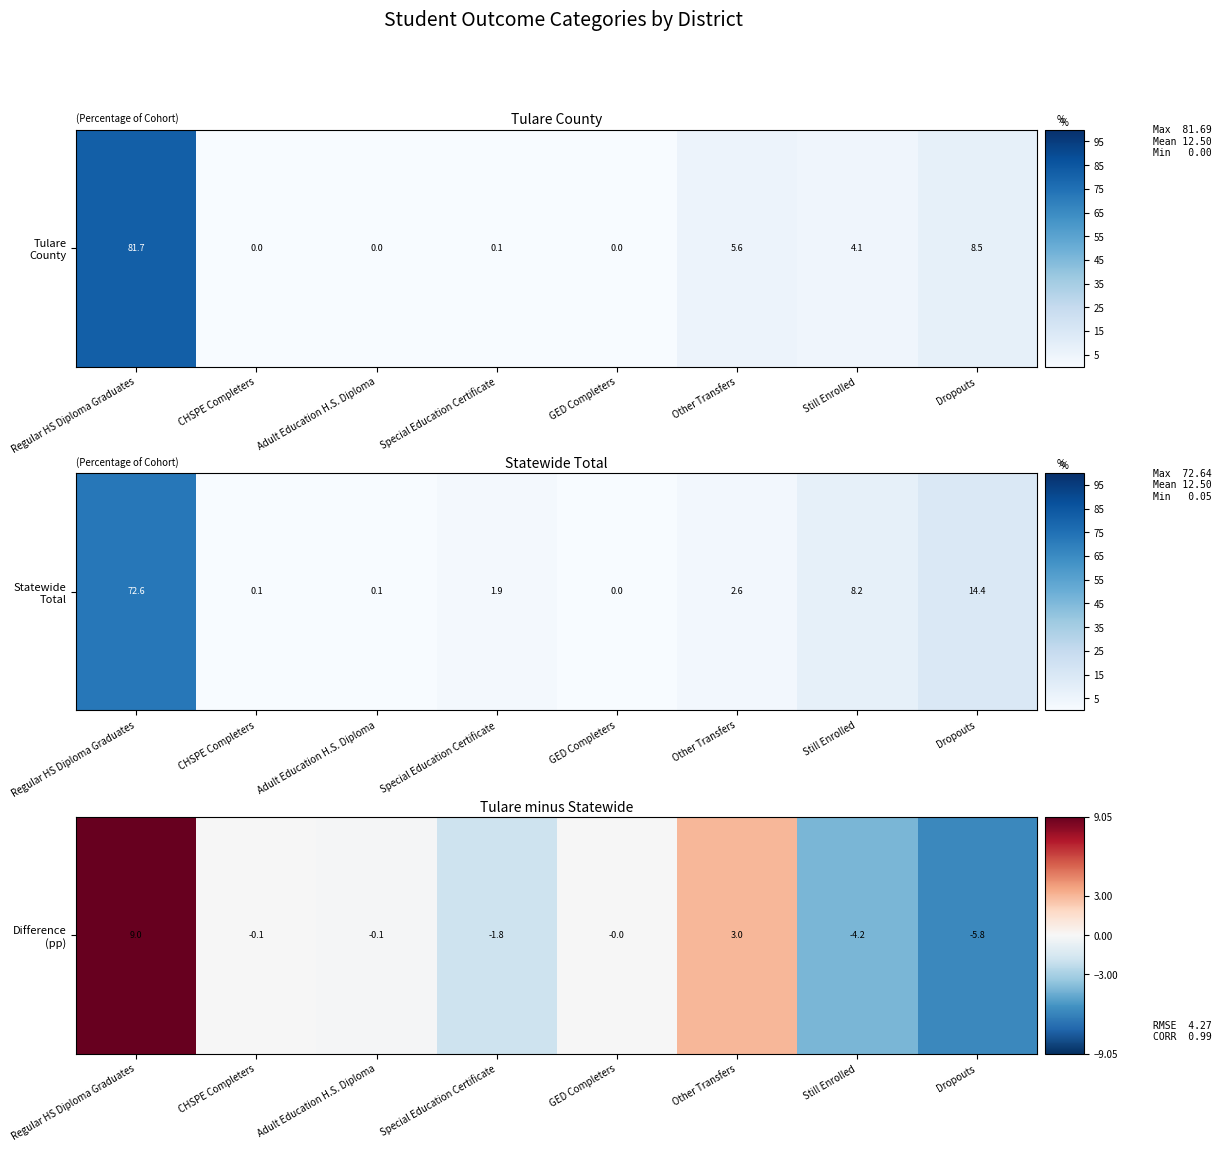

Rank the categories by value from lowest to highest.

Dropouts, Still Enrolled, Special Education Certificate, Adult Education H.S. Diploma, CHSPE Completers, GED Completers, Other Transfers, Regular HS Diploma Graduates